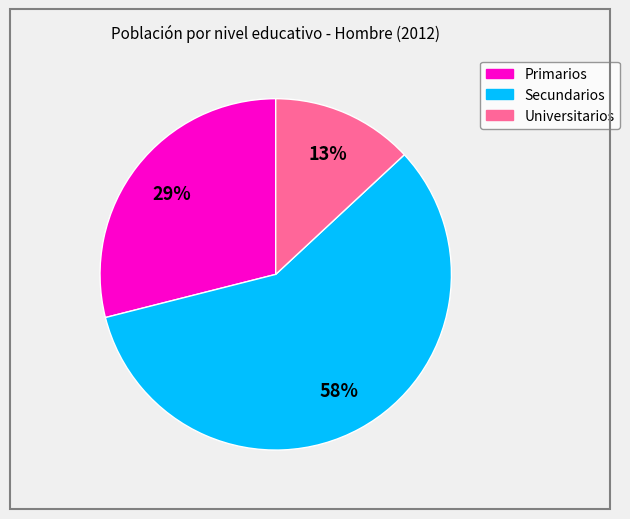

Count the number of slices in the pie.

3